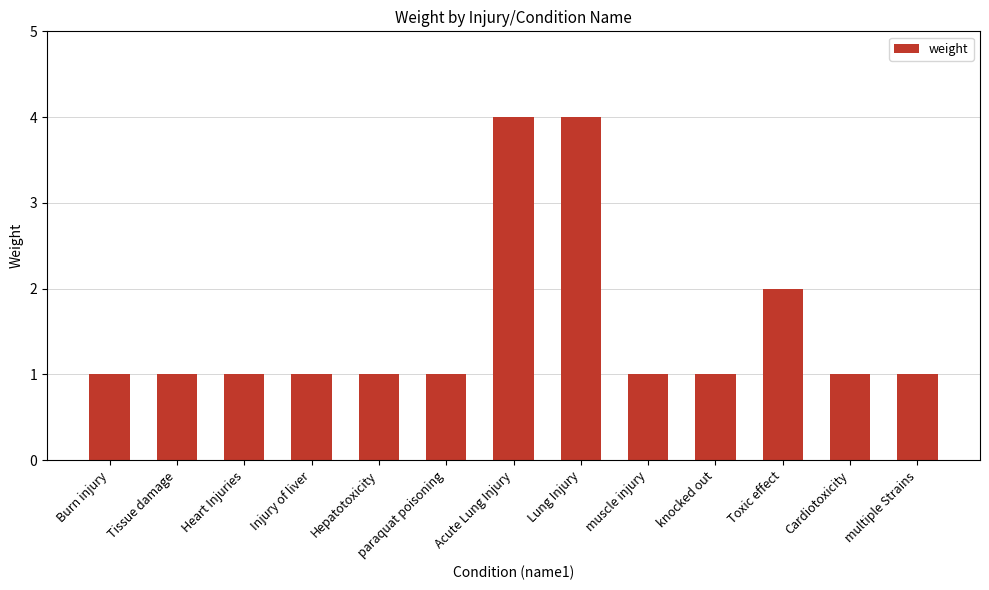

Reading left to right, extract all data points from this chart.

1	1	1	1	1	1	4	4	1	1	2	1	1